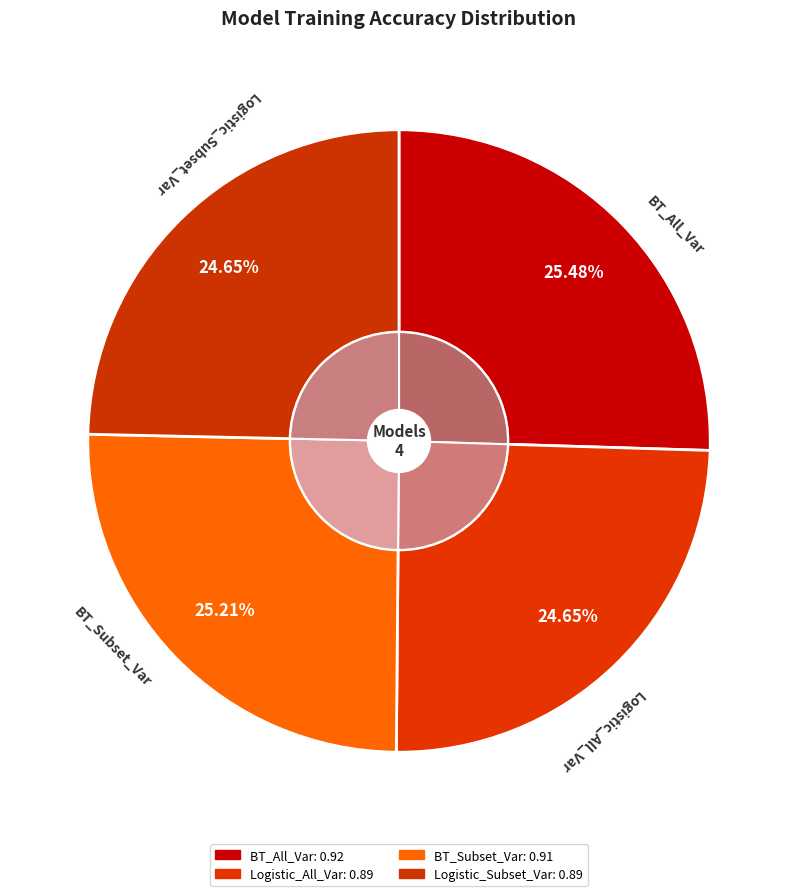

The BT_Subset_Var slice represents 14% of the pie. True or false?

False